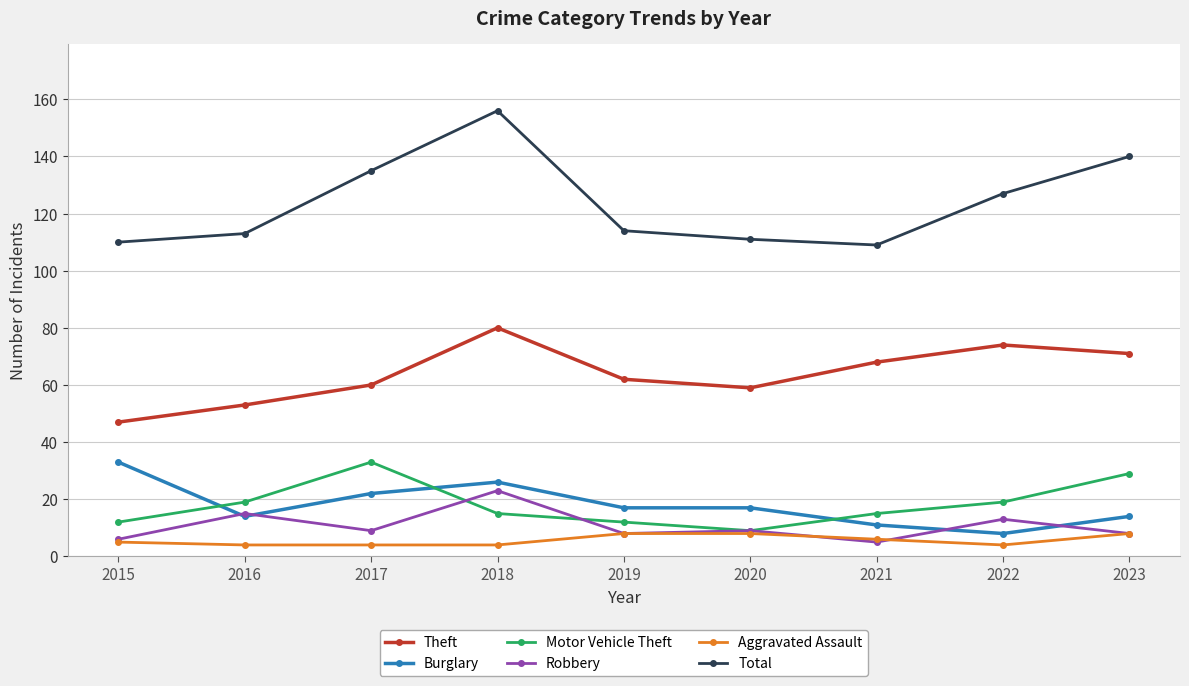

What is the spread (max minus min) of values at 2018?

152